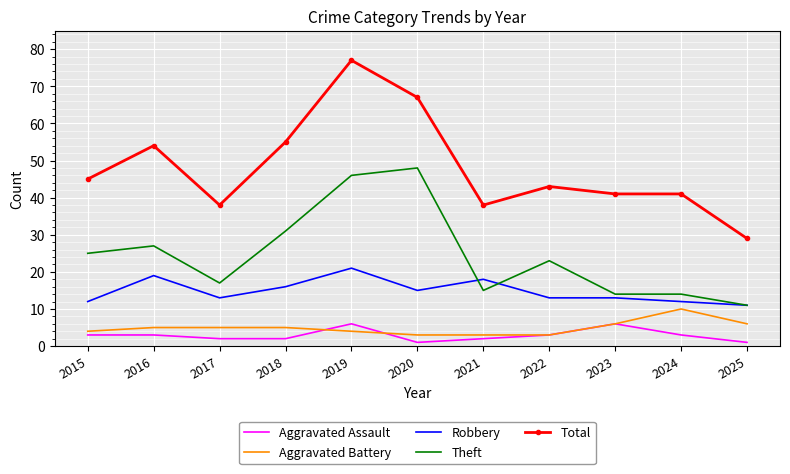

Which series changed the most between 2022 and 2025?

Total